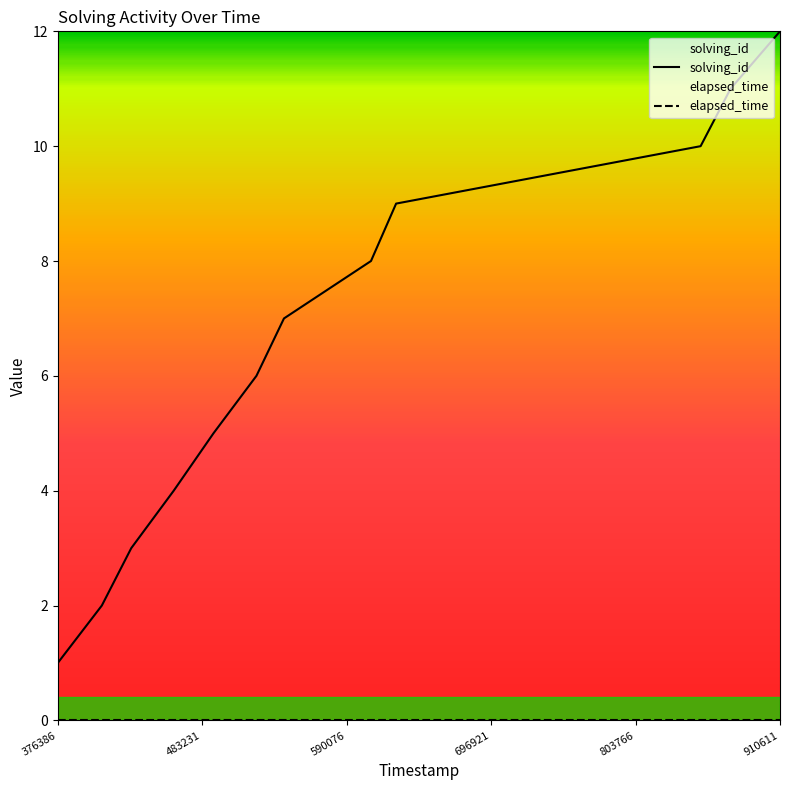

What is the greatest value displayed?

12